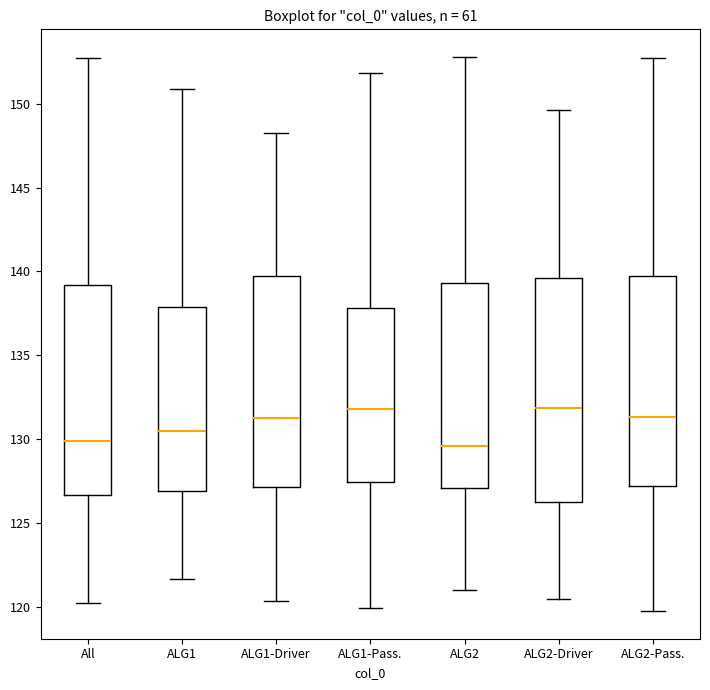

Reading left to right, transcribe this box plot: for each box, give where its median line is, the range the box spans, and where its two whiskers end, as read against the y-axis. The values are not printed on the chart, so give them approximately, as read against the axis.

All: median 130.0, box 126.5 to 139.0, whiskers 120.0 to 152.5
ALG1: median 130.5, box 127.0 to 138.0, whiskers 121.5 to 151.0
ALG1-Driver: median 131.0, box 127.0 to 139.5, whiskers 120.5 to 148.5
ALG1-Pass.: median 132.0, box 127.5 to 138.0, whiskers 120.0 to 152.0
ALG2: median 129.5, box 127.0 to 139.5, whiskers 121.0 to 153.0
ALG2-Driver: median 132.0, box 126.5 to 139.5, whiskers 120.5 to 149.5
ALG2-Pass.: median 131.5, box 127.0 to 140.0, whiskers 119.5 to 152.5